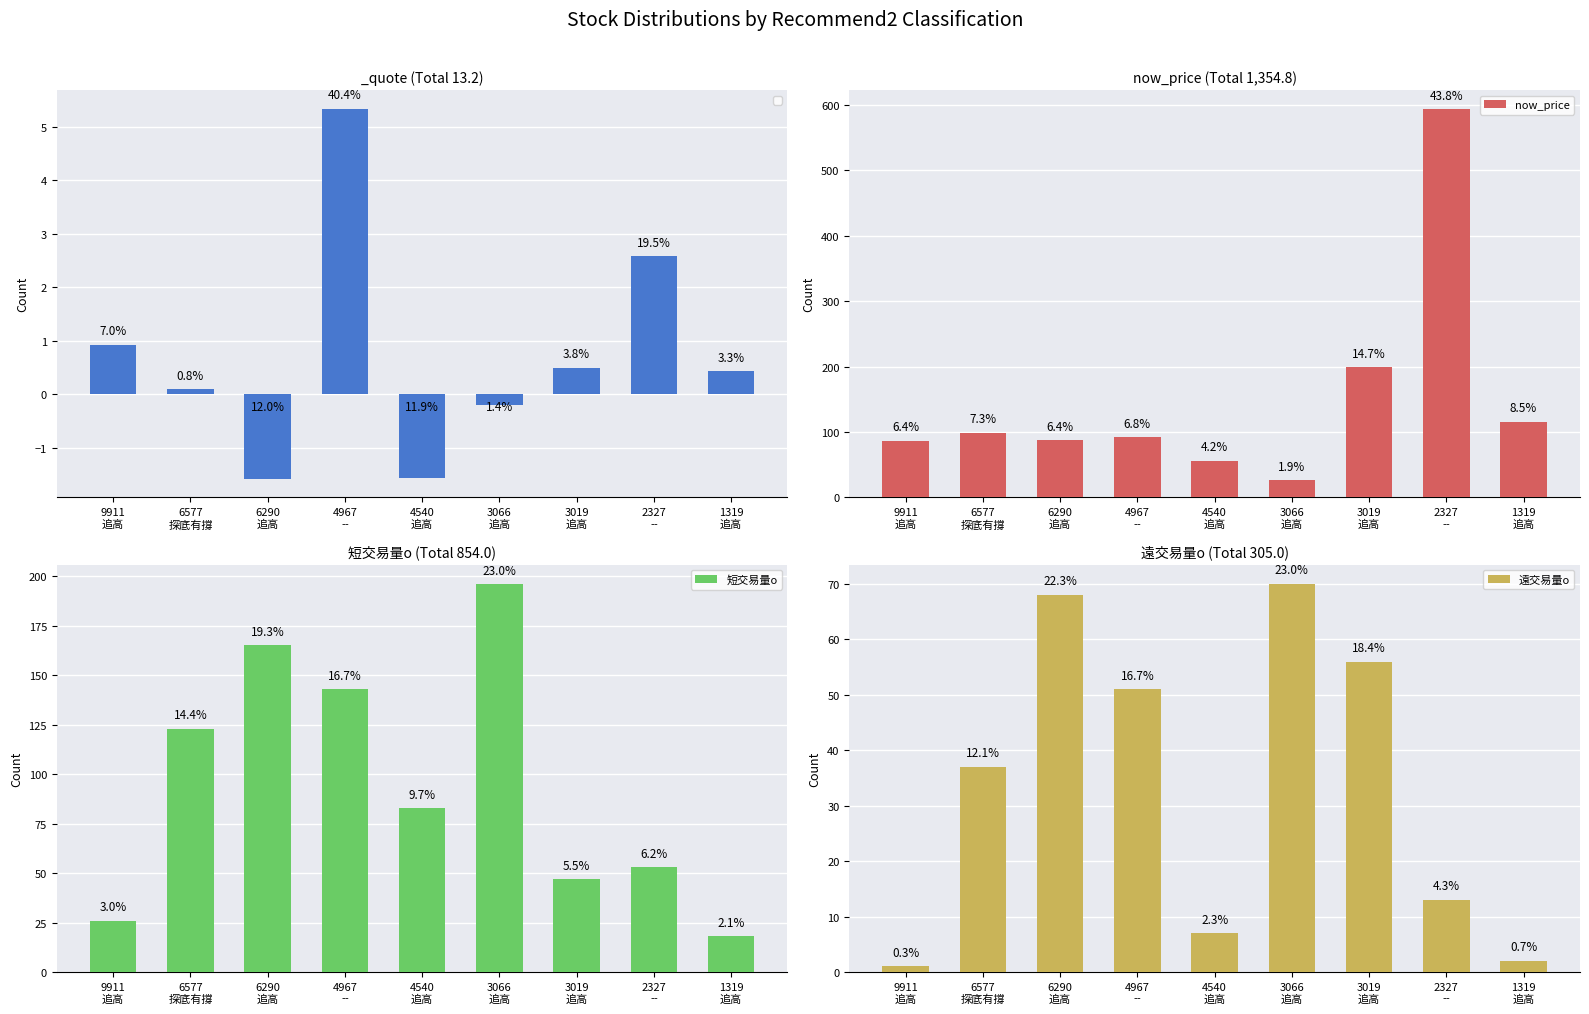

Between 1319
追高 and 2327
--, which is larger?

2327
--